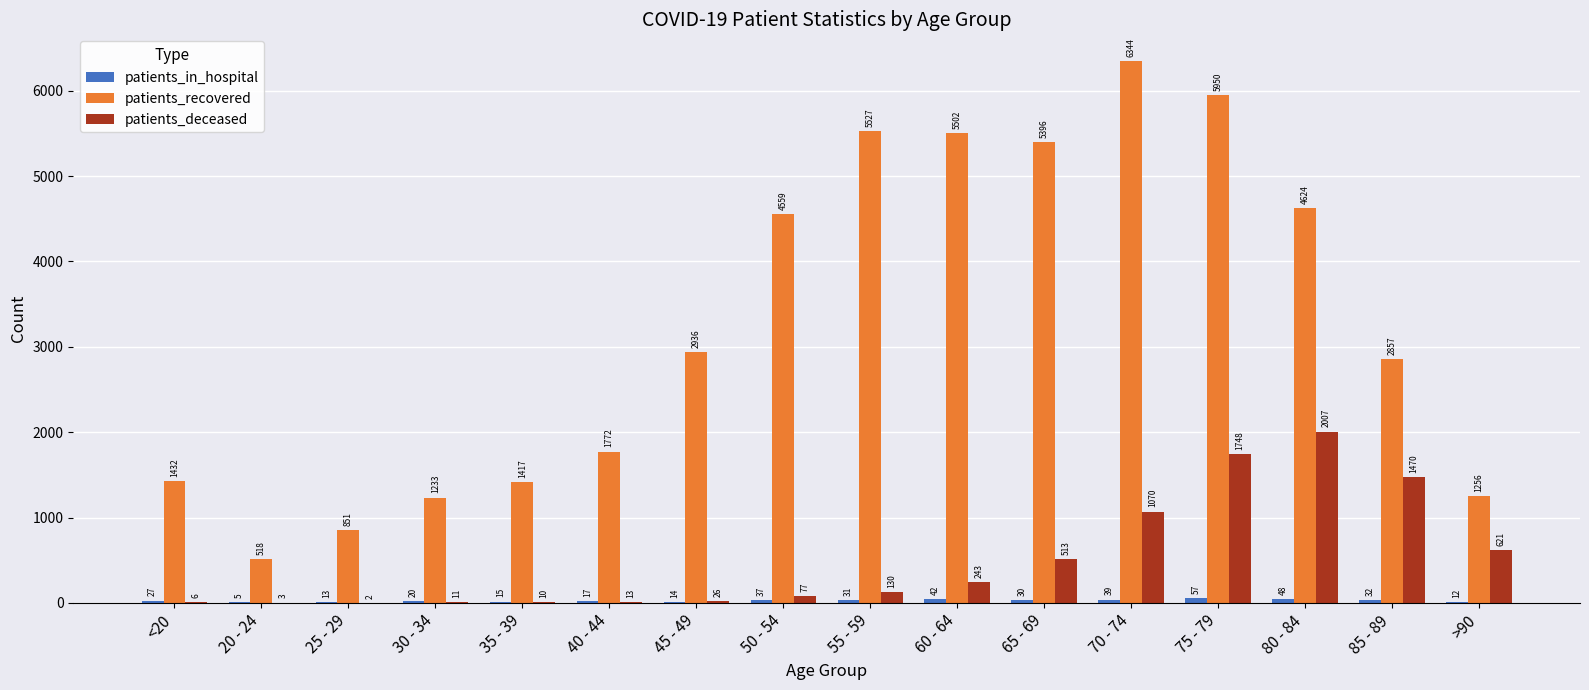

What is the greatest value displayed?

6344